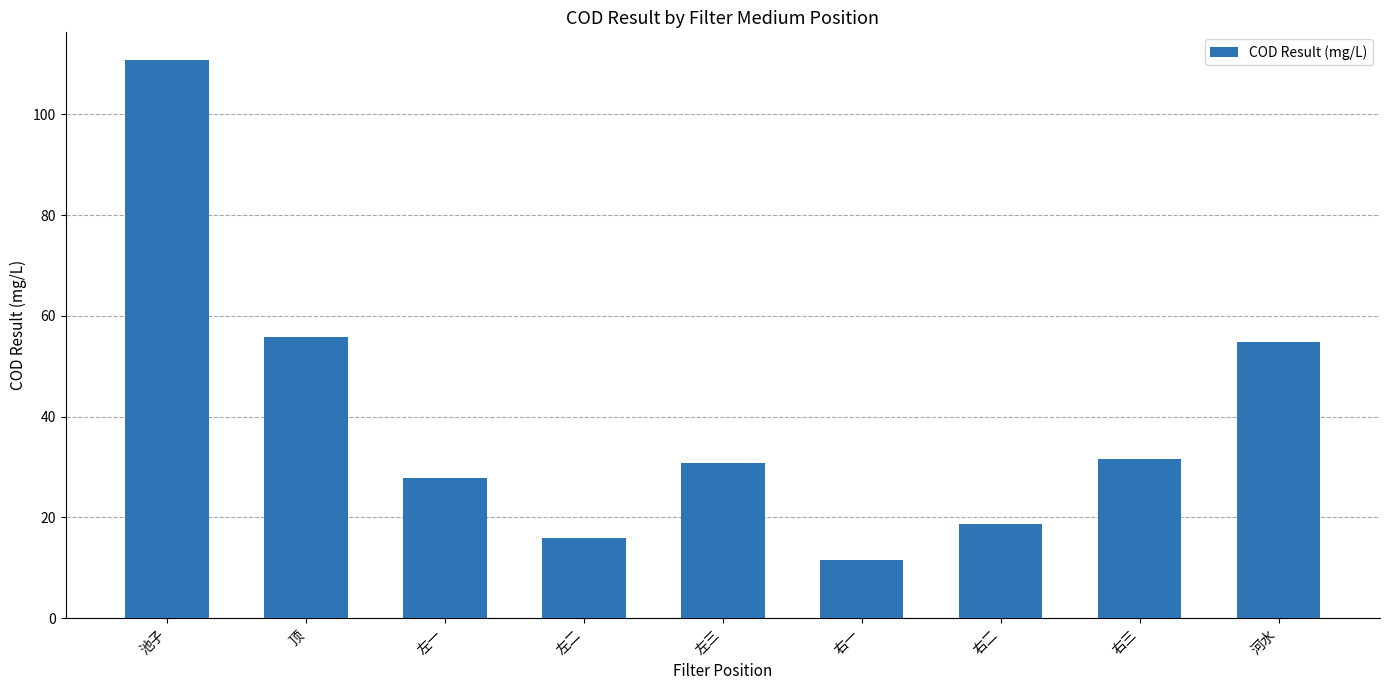

The value at 右三 is 31.6. True or false?

True